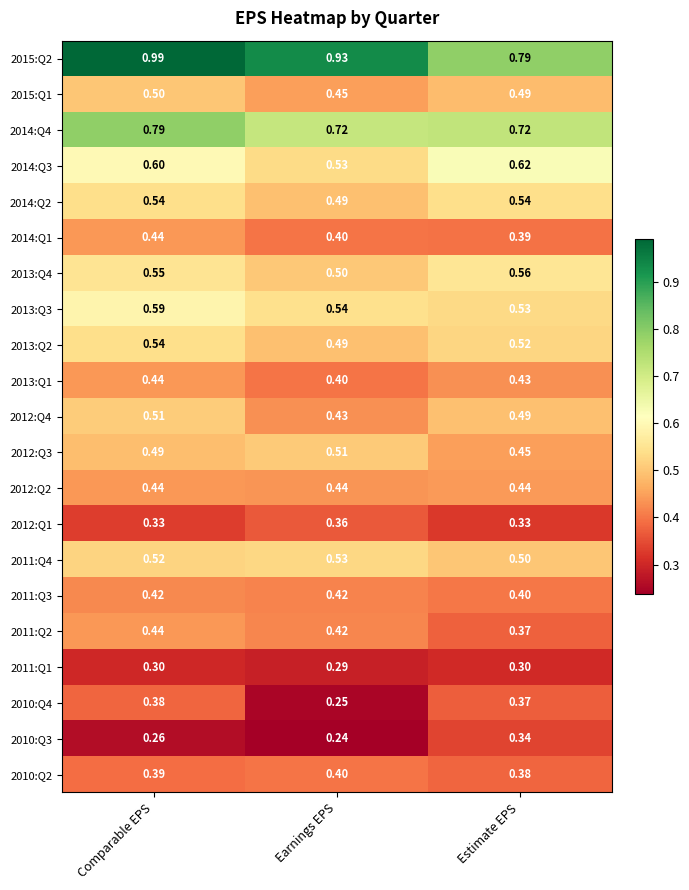

Is the value of 2011:Q2 at Estimate EPS greater than the value of 2012:Q2 at Estimate EPS?

No